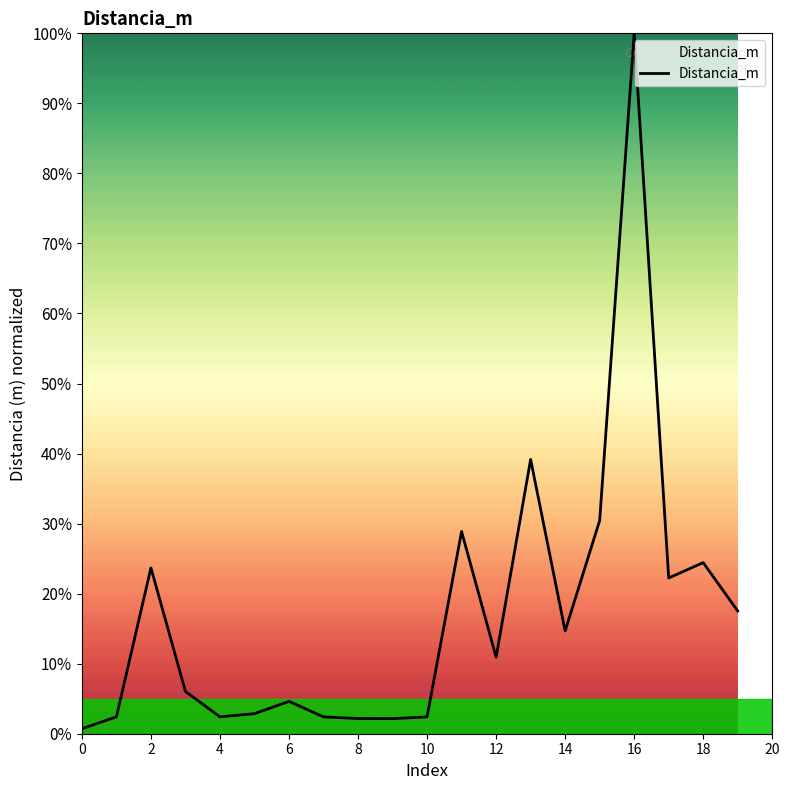

What is the maximum value shown in the chart?

100.0